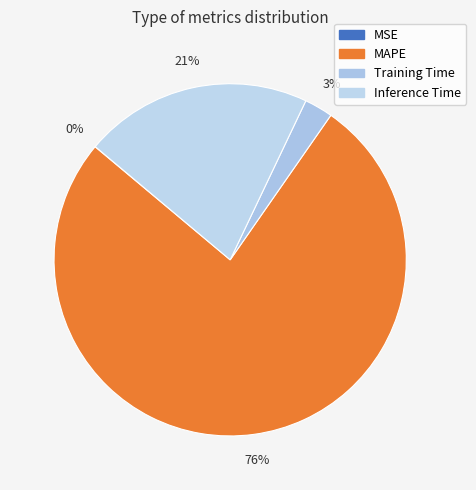

To the nearest percent, what is the average slice percentage?

25%